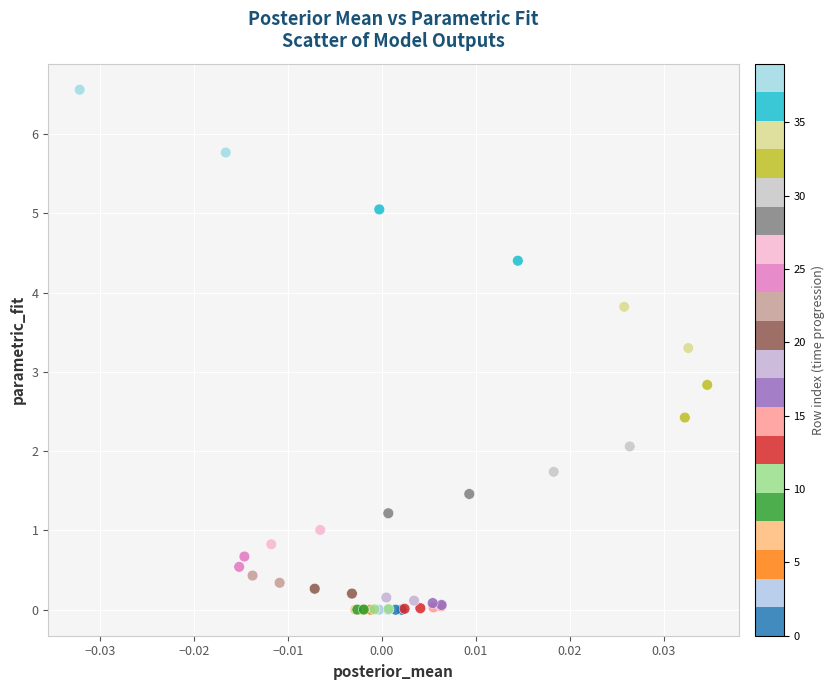

What Y value in the scatter plot is closest to 3?

2.8